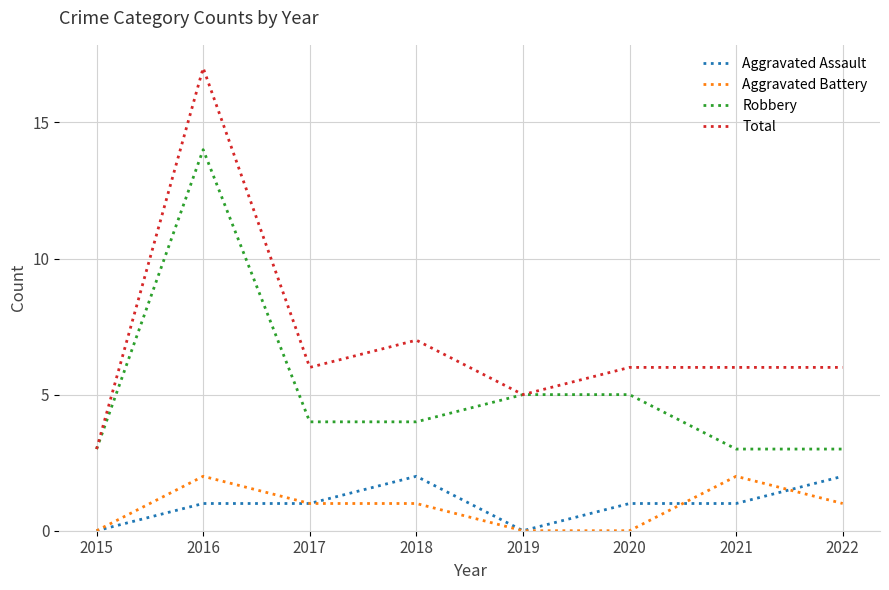

Reading left to right, what are all the values shown in this chart?

Aggravated Assault: 2015=0	2016=1	2017=1	2018=2	2019=0	2020=1	2021=1	2022=2
Aggravated Battery: 2015=0	2016=2	2017=1	2018=1	2019=0	2020=0	2021=2	2022=1
Robbery: 2015=3	2016=14	2017=4	2018=4	2019=5	2020=5	2021=3	2022=3
Total: 2015=3	2016=17	2017=6	2018=7	2019=5	2020=6	2021=6	2022=6